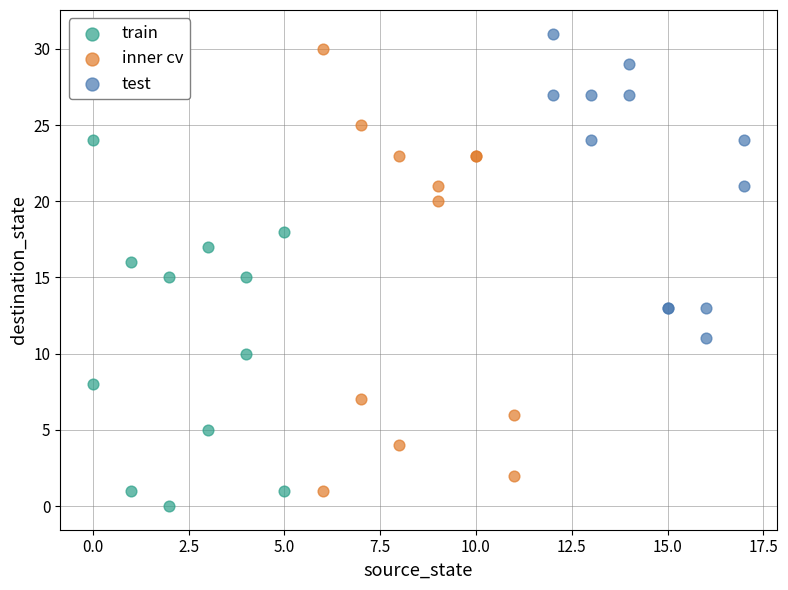

Which series has the widest spread of Y values?

inner cv